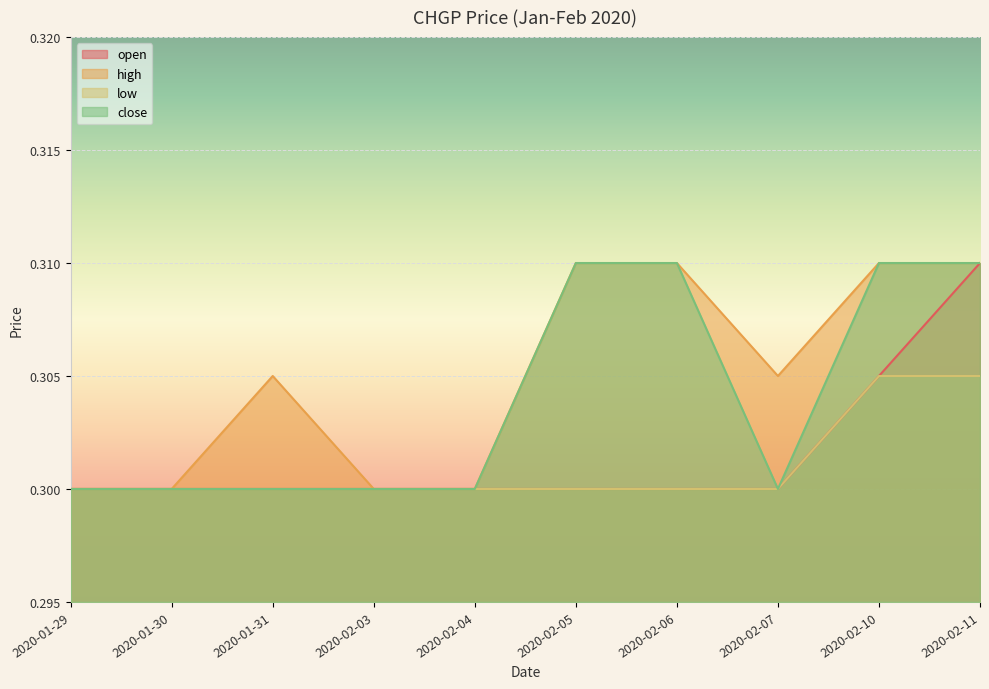

What is the smallest value displayed?

0.3